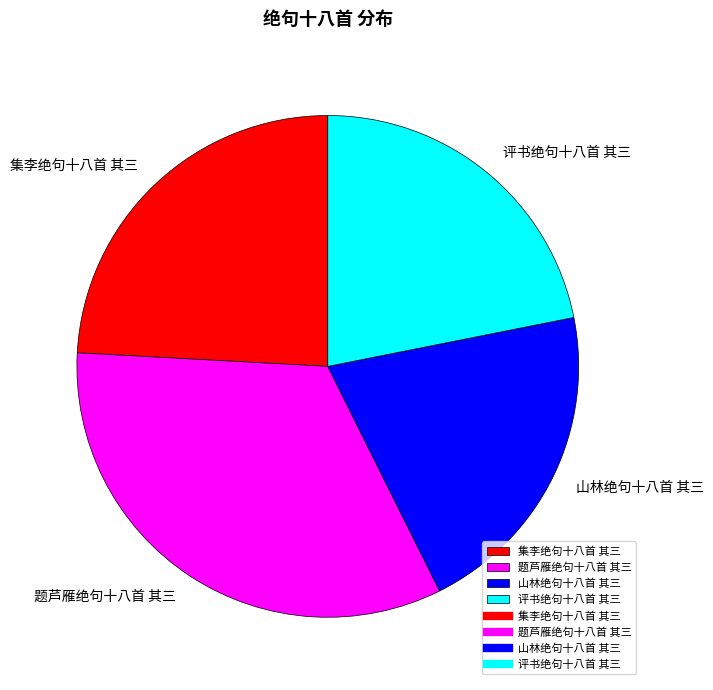

Which slice is the largest?

题芦雁绝句十八首 其三